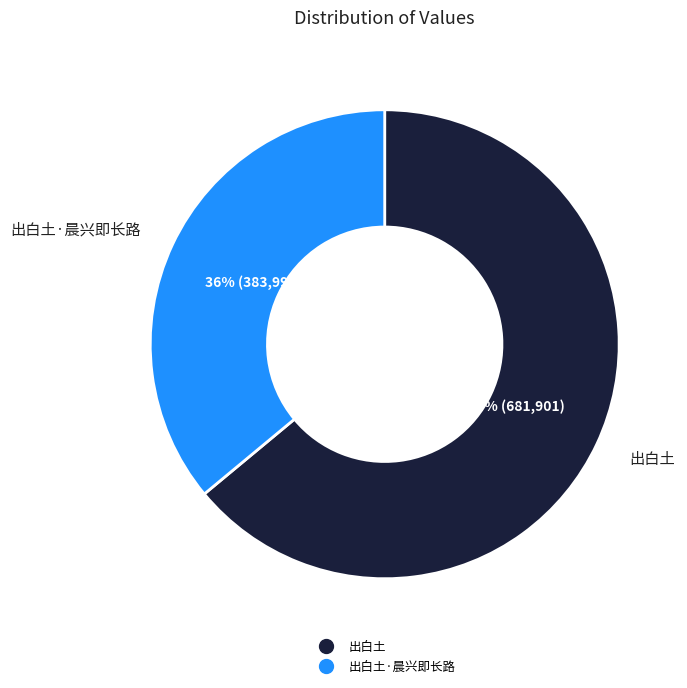

To the nearest percent, what is the difference between the largest and smallest slice percentages?

28%